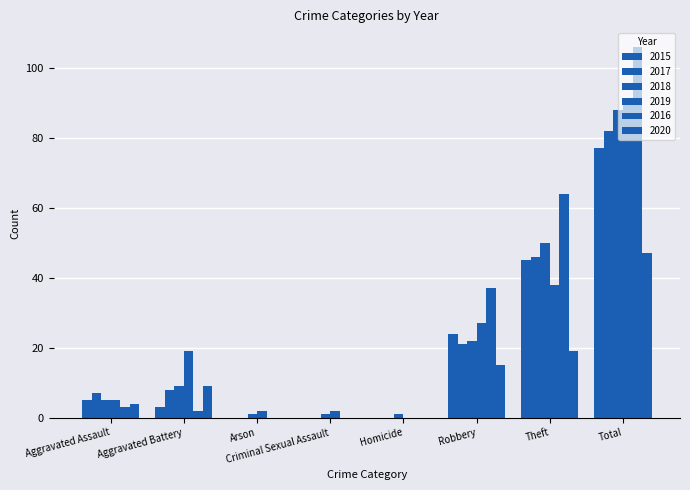

Are the bars horizontal?

No